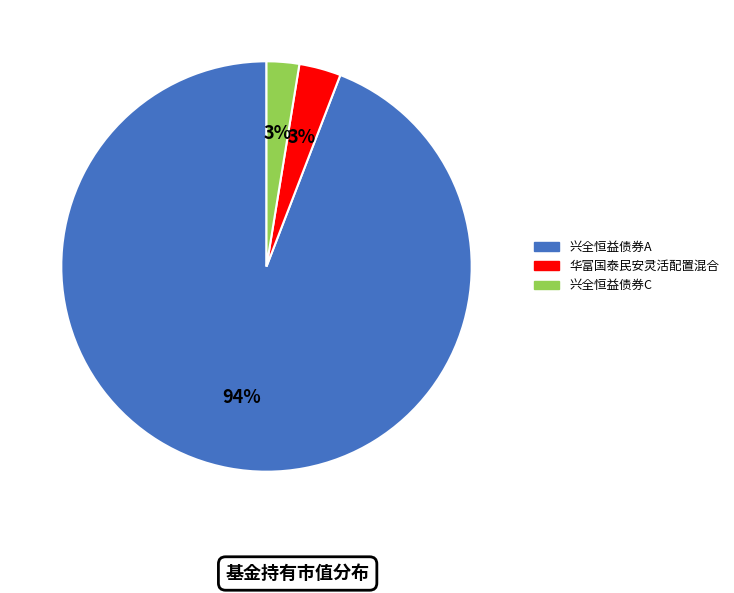

To the nearest percent, what is the average slice percentage?

33%